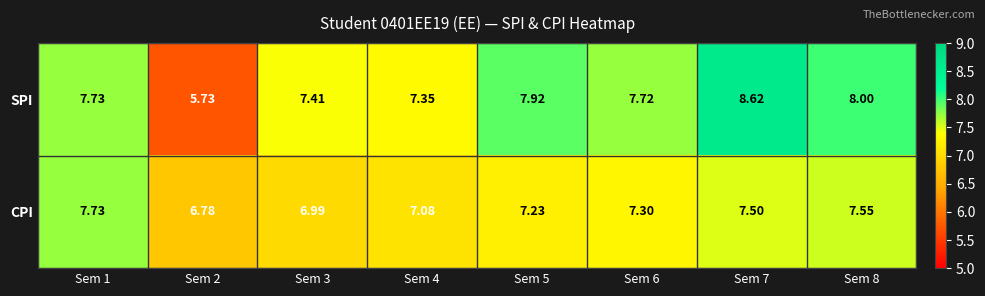

Which series has the widest spread of values?

SPI